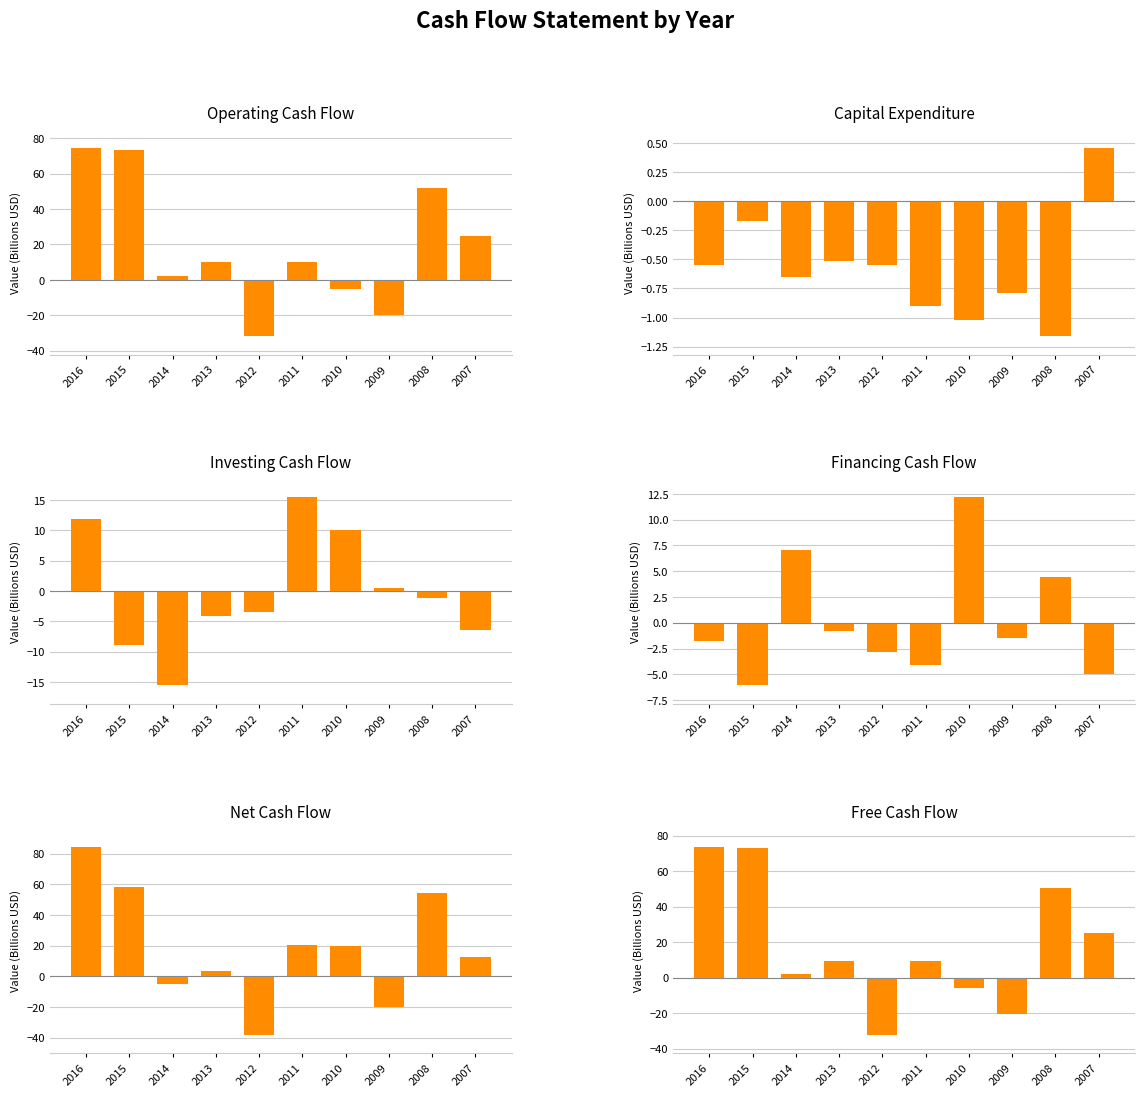

How many groups of bars are there?

10